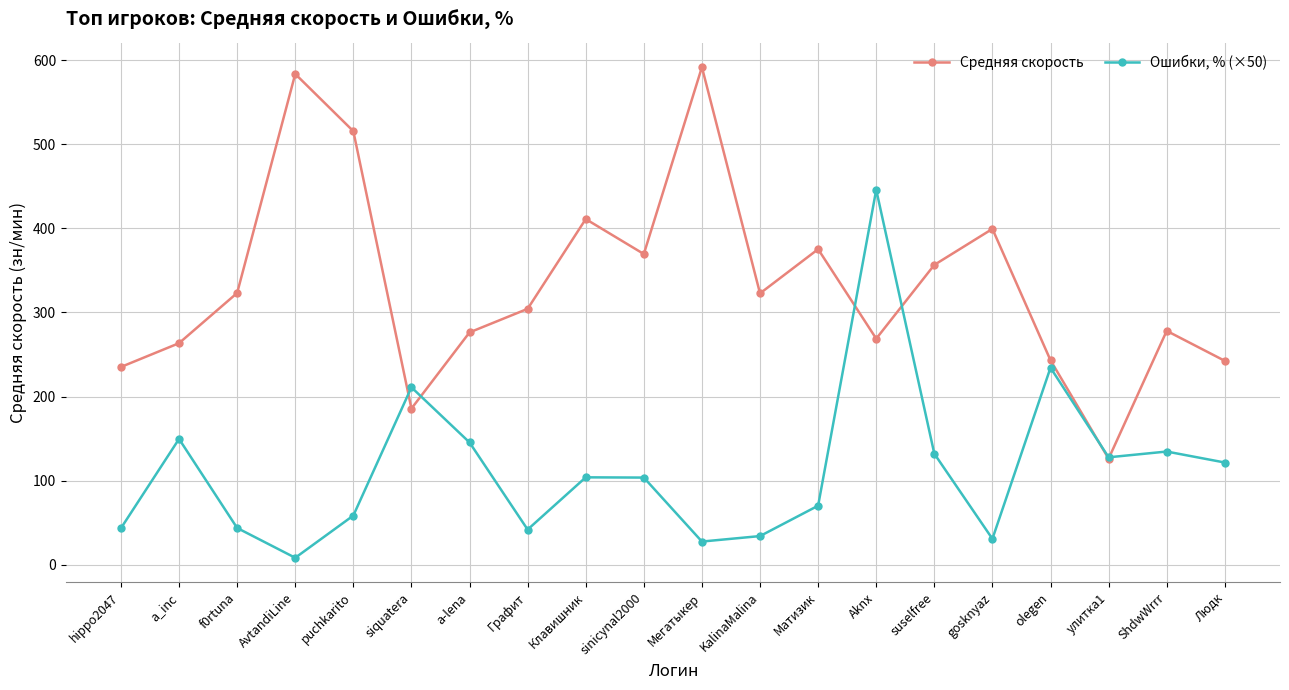

Is the value of Средняя скорость at Aknx greater than the value of Ошибки, % (×50) at Мегатыкер?

Yes